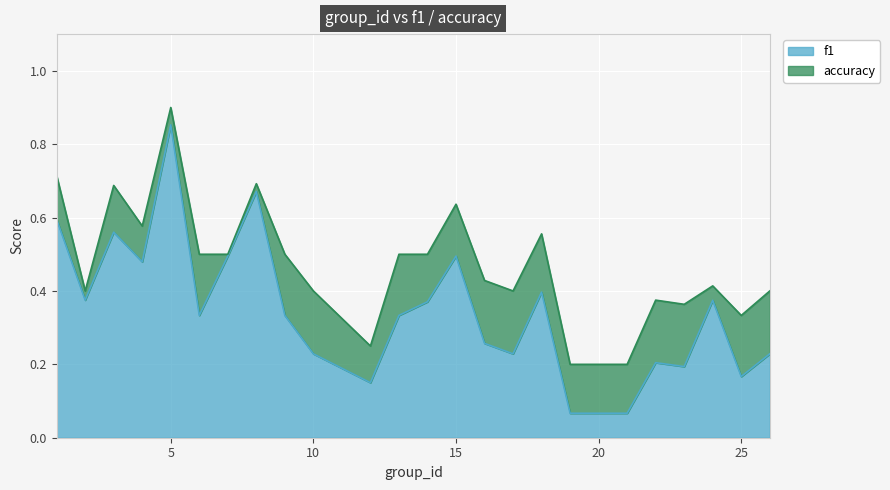

Which category has the lowest value in the accuracy series?

19